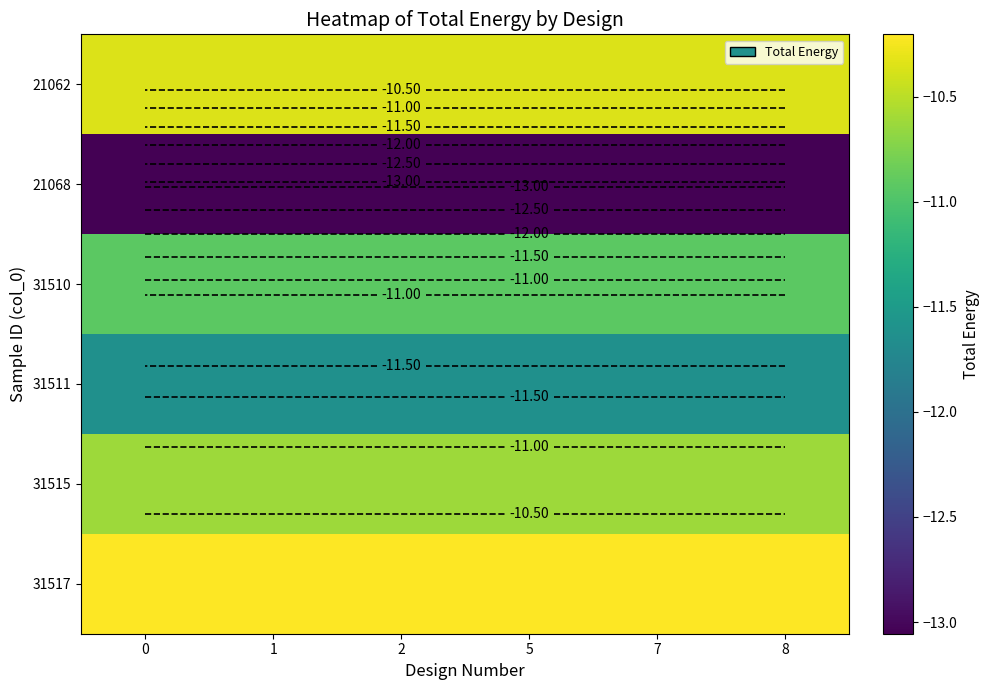

Is the value of 31515 at 1 greater than the value of 31517 at 0?

No